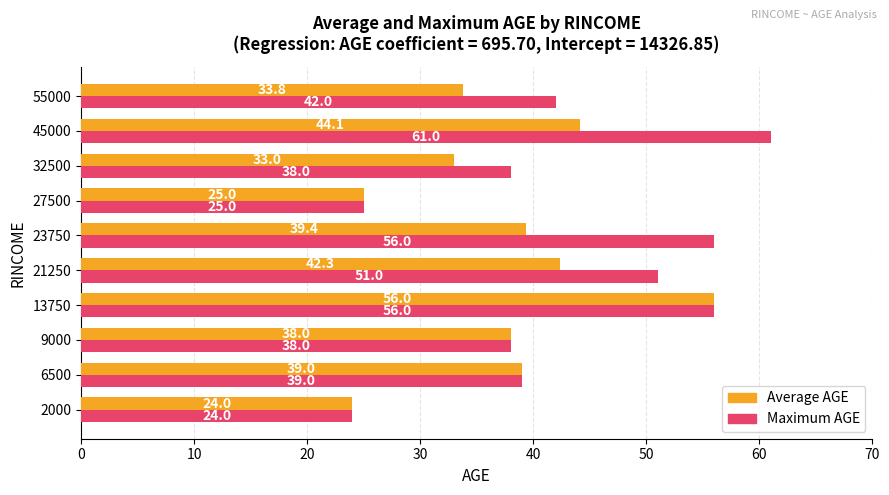

True or false: Average AGE has a value of 42.3 at 21250.

True